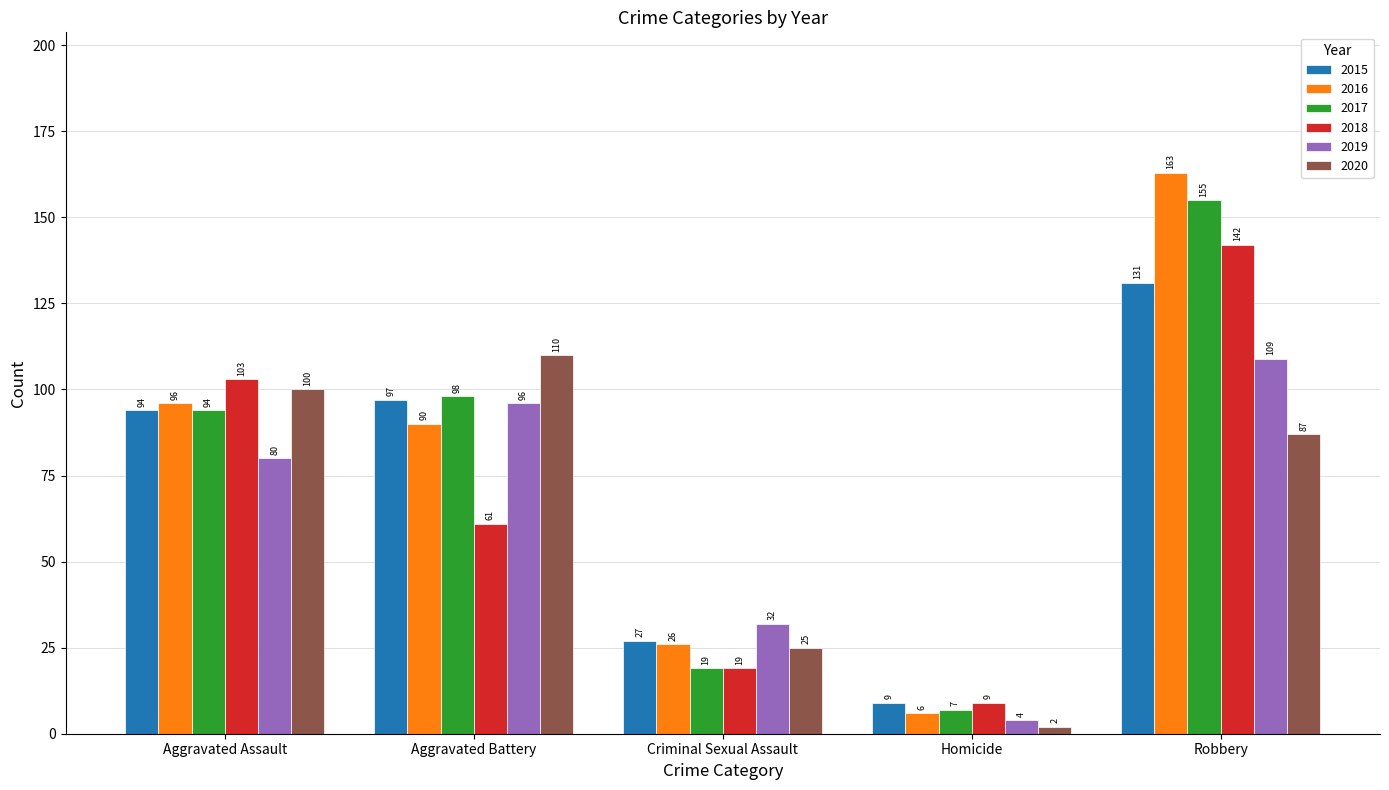

Count the number of categories in the chart.

5